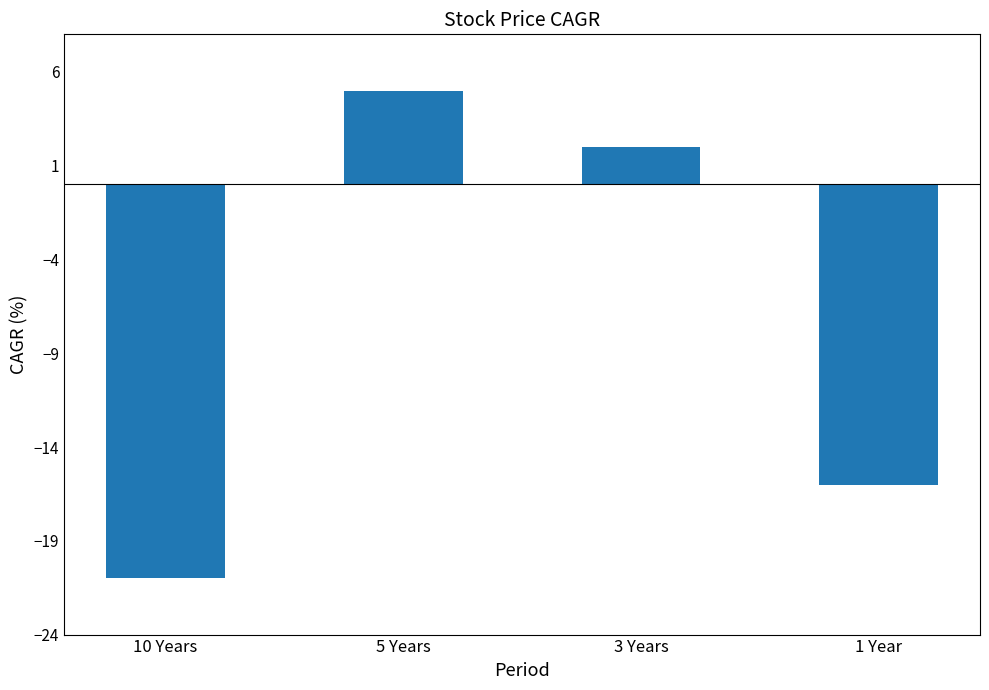

What is the label of the 4th bar from the left?

1 Year